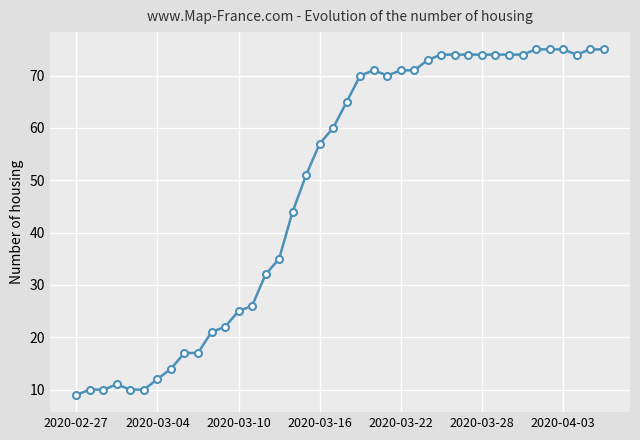

Reading left to right, extract all data points from this chart.

9	10	10	11	10	10	12	14	17	17	21	22	25	26	32	35	44	51	57	60	65	70	71	70	71	71	73	74	74	74	74	74	74	74	75	75	75	74	75	75